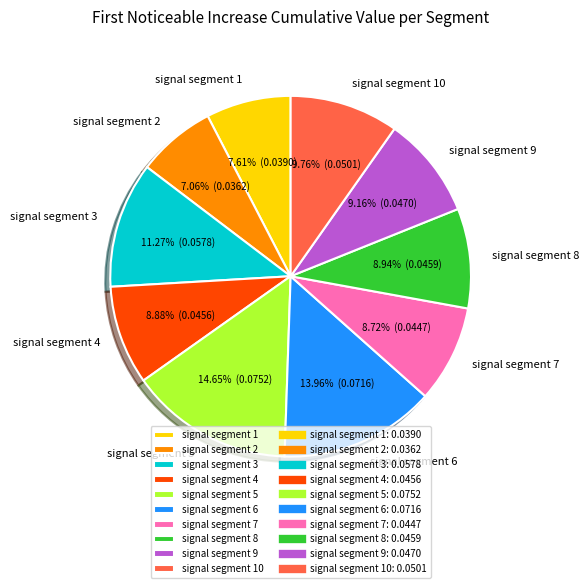

How many segments does this pie chart have?

10